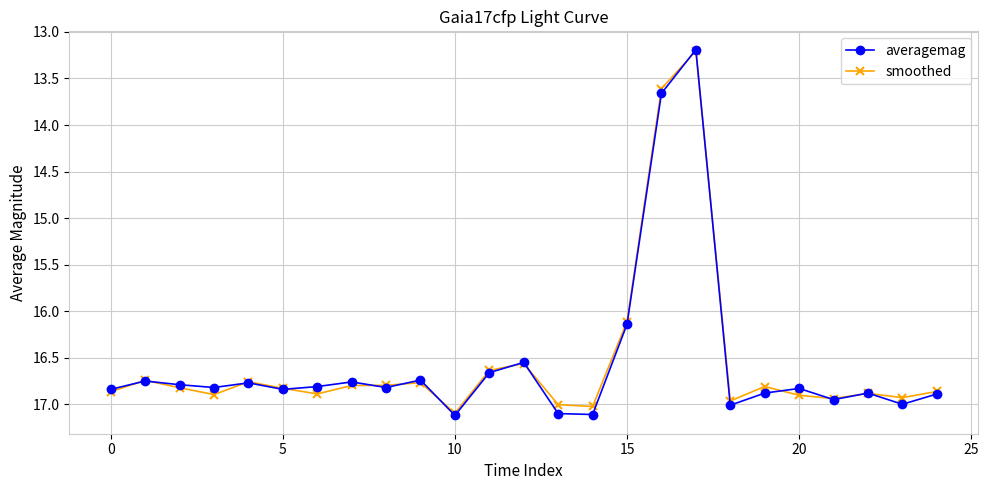

True or false: averagemag has more than 1 points higher than both neighbors.

True